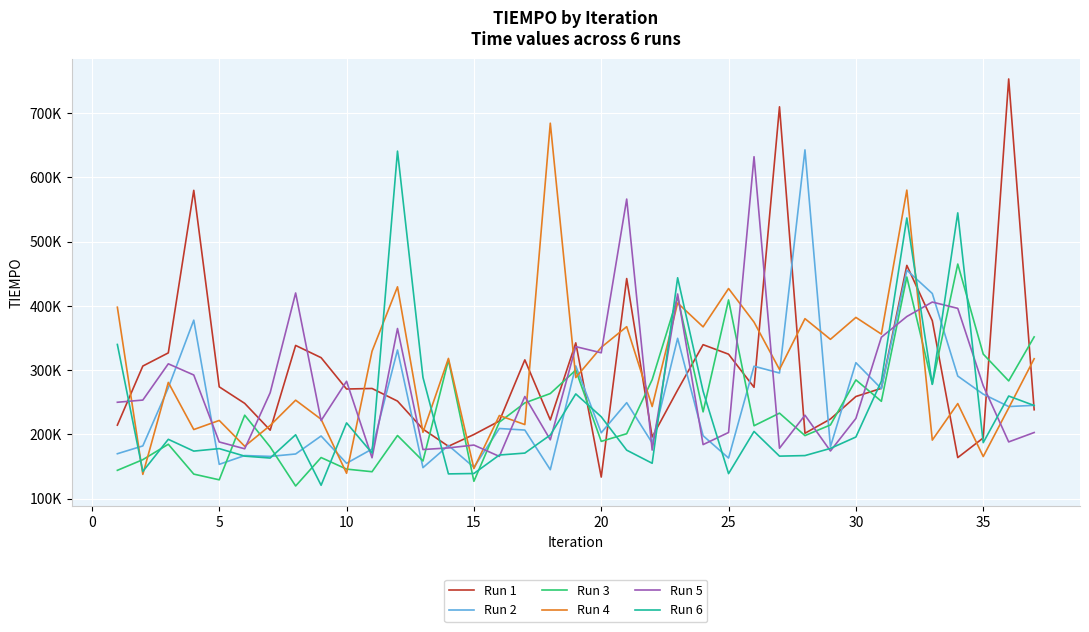

What are all the series names shown in the legend?

Run 1, Run 2, Run 3, Run 4, Run 5, Run 6